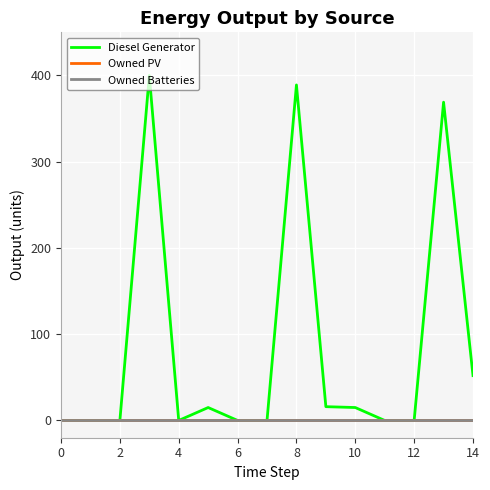

True or false: Diesel Generator and Owned PV cross at least once.

False